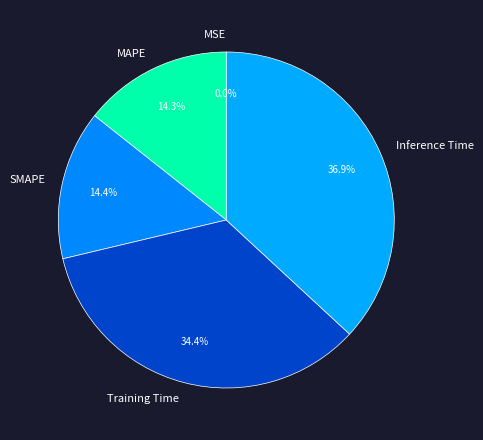

What is the largest slice in the pie chart?

Inference Time